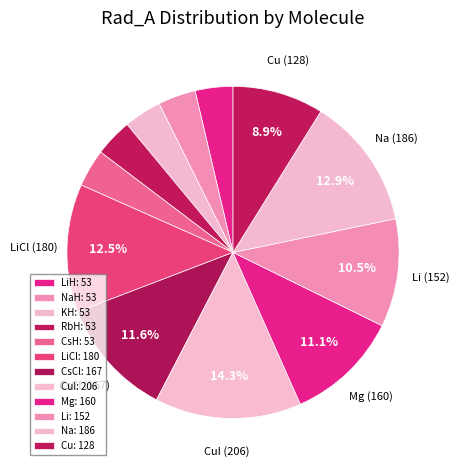

Which category has the biggest portion of the pie?

CuI